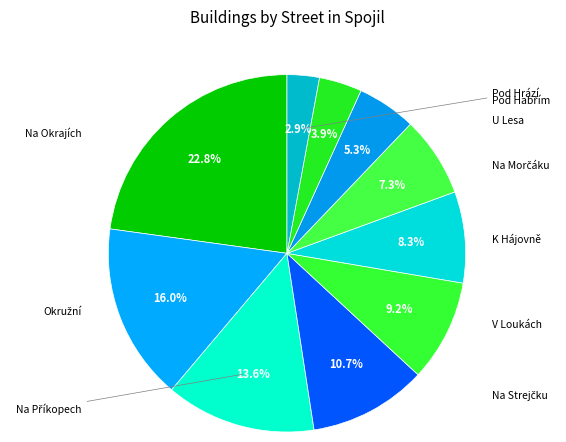

To the nearest percent, what is the combined percentage of K Hájovně and V Loukách?

17%